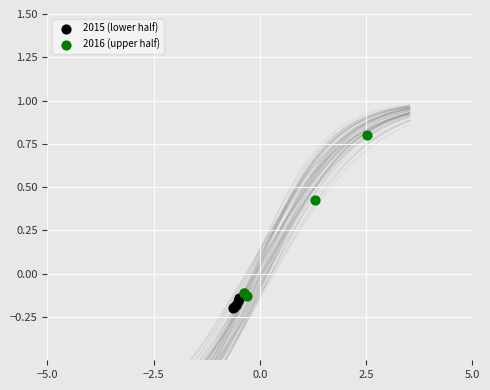

Which series contains the lowest Y value?

2015 (lower half)